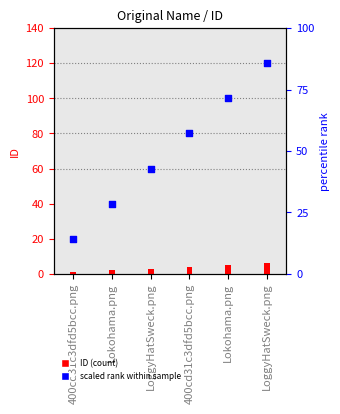

Which series has the largest Y range (max minus min)?

scaled rank